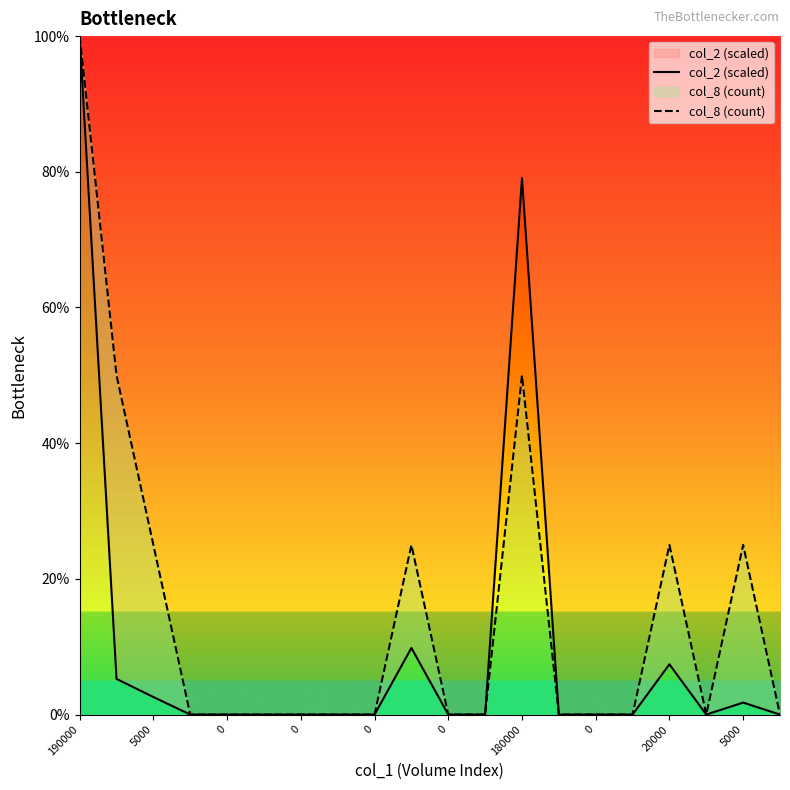

What are all the series names shown in the legend?

col_2 (scaled), col_8 (count)